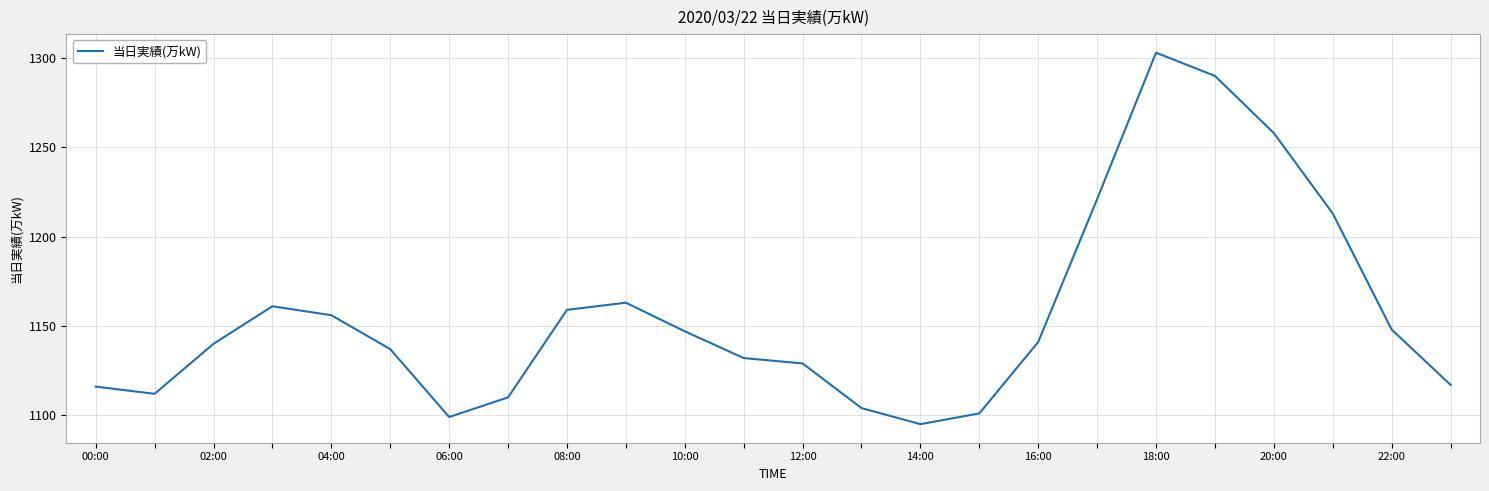

What is the difference between the maximum and minimum values?

208